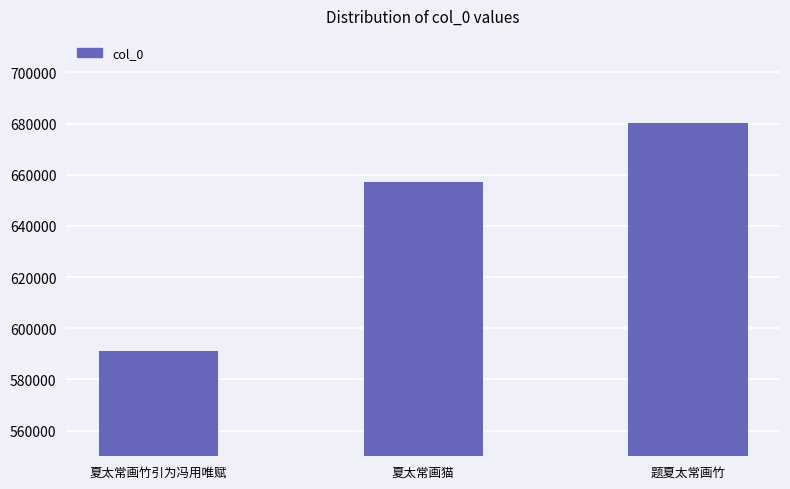

Is it true that the value at 夏太常画猫 is 657282?

True